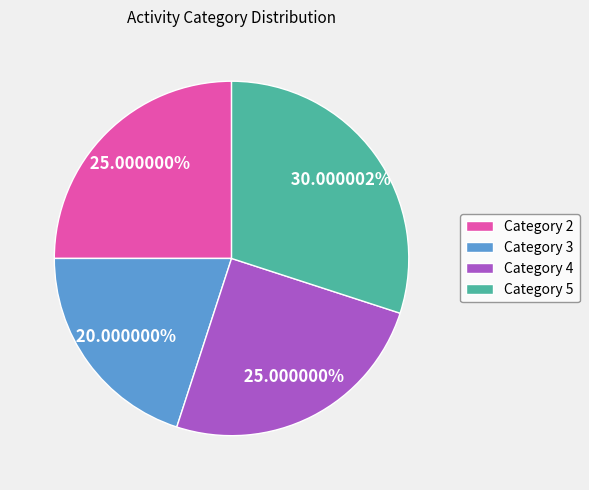

Do Category 2 and Category 3 together represent more than half of the pie?

No